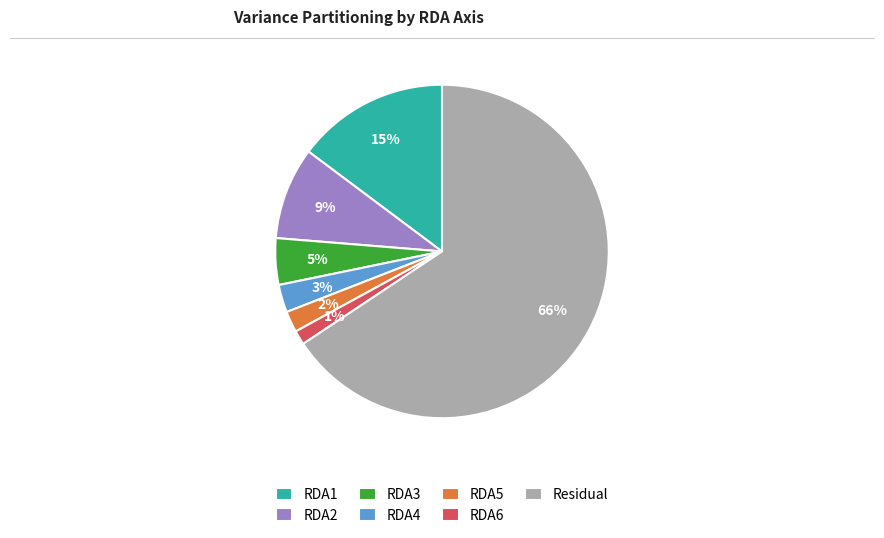

To the nearest percent, what is the difference between the largest and smallest slice percentages?

64%